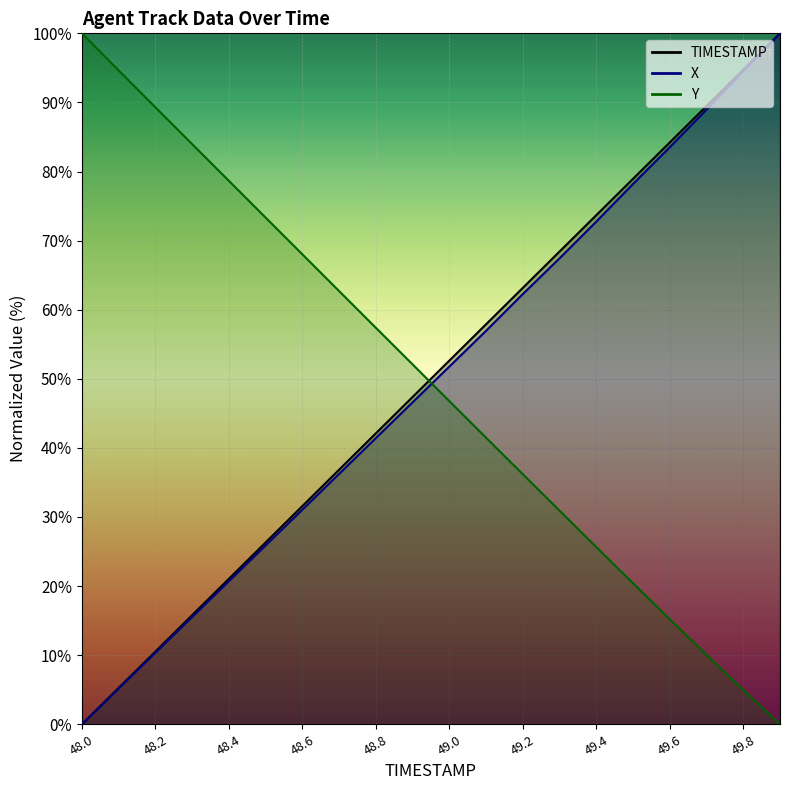

Is it true that Y equals 5.0 at 49.8?

True